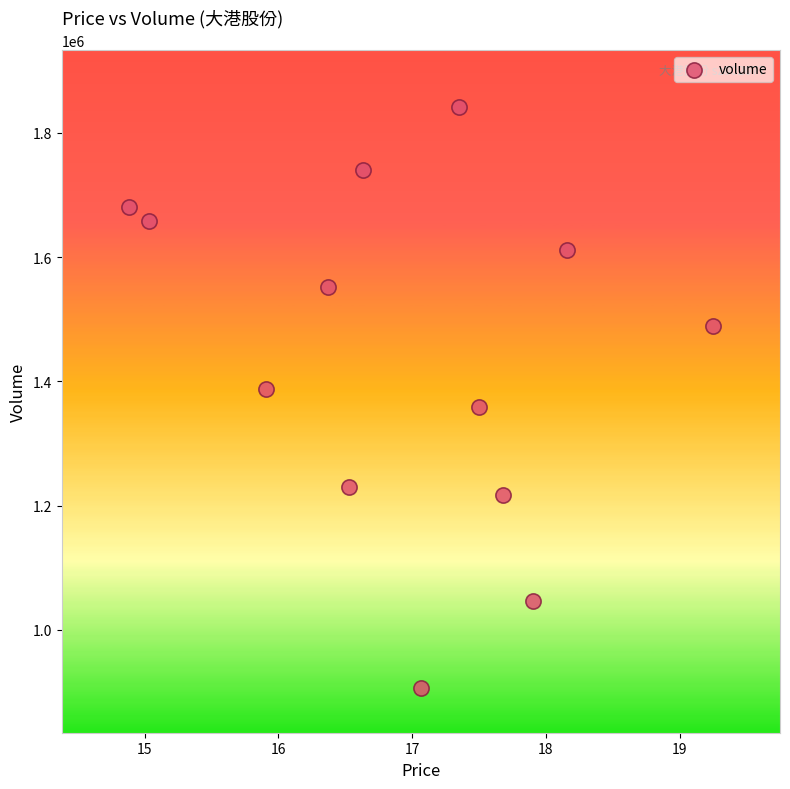

What is the range of Y values (max minus min)?

934338